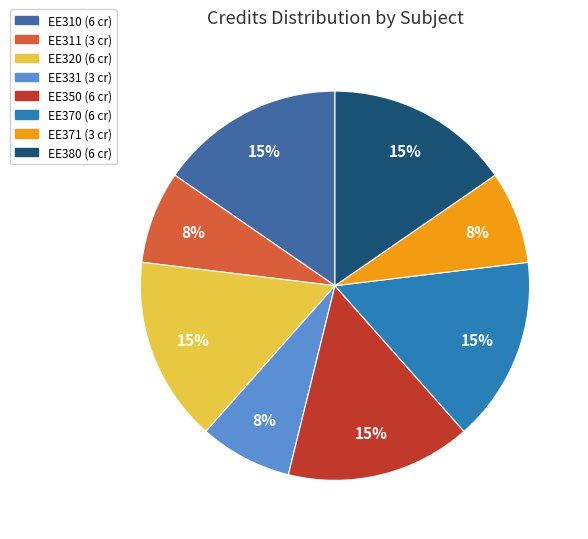

What percentage do EE310 and EE380 together represent?

30.8%